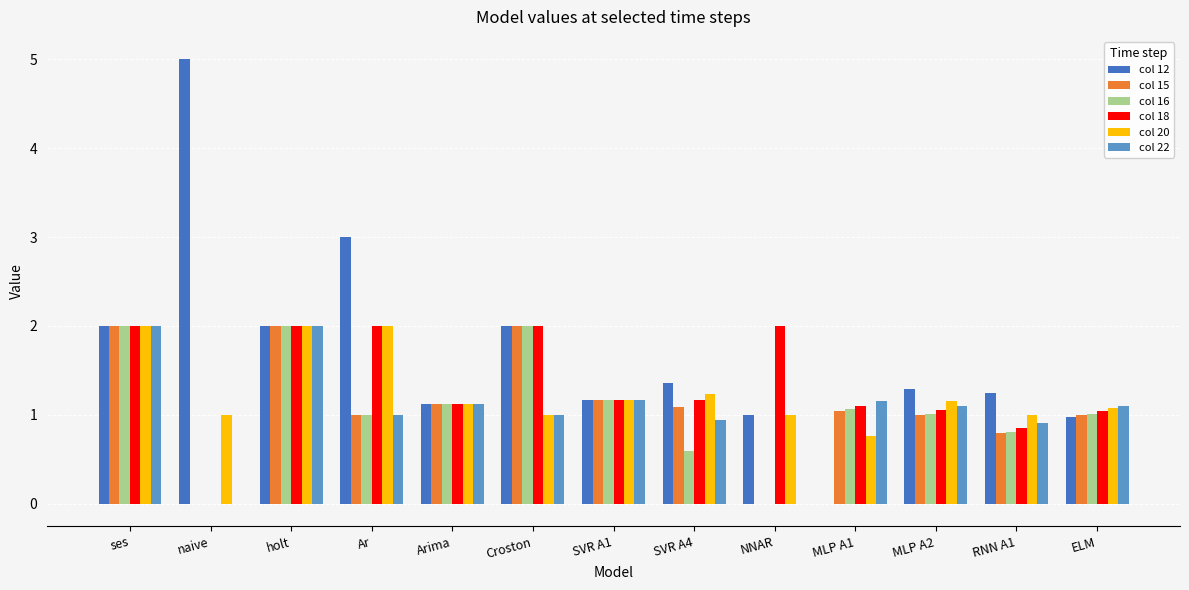

Are the bars grouped side by side (vs. stacked)?

Yes